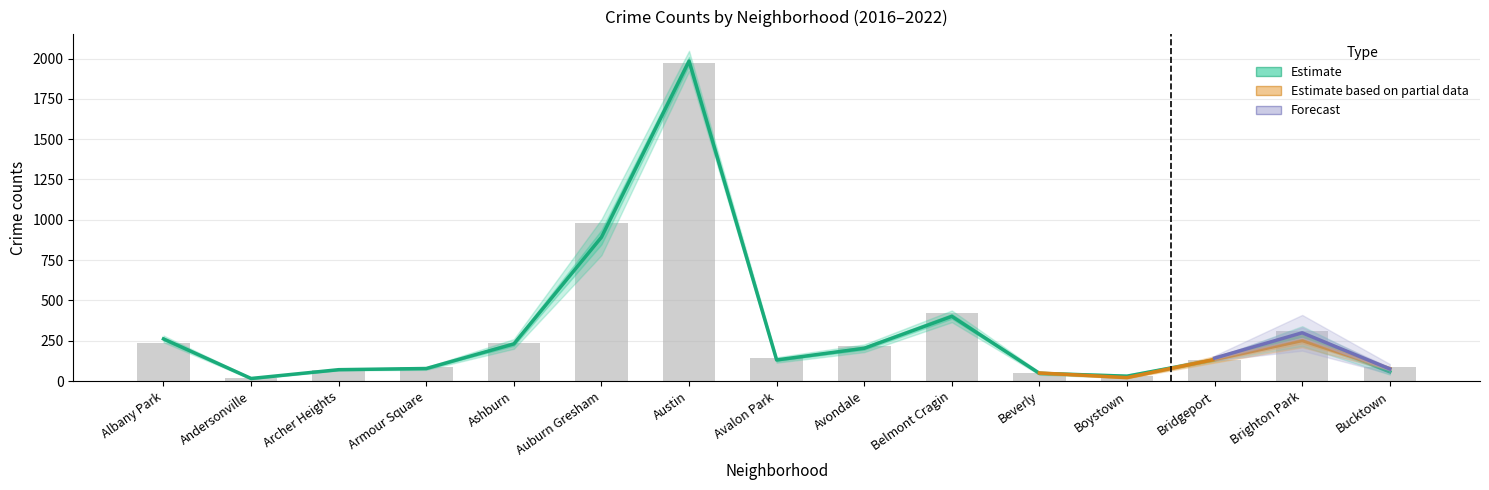

Is the value of 2021 at Austin greater than the value of 2017 at Armour Square?

Yes